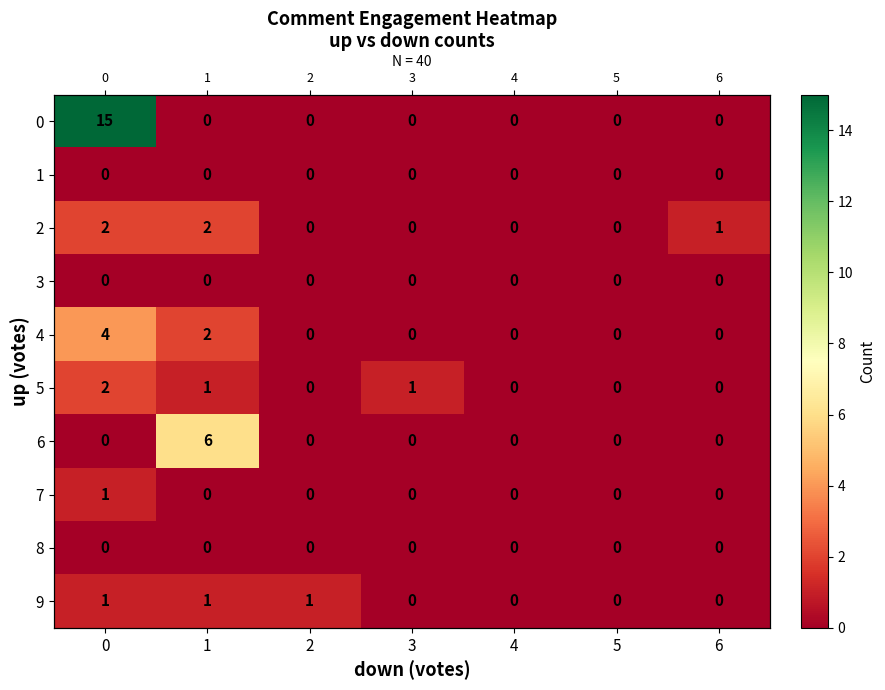

Rank the categories by row_3 value from highest to lowest.

0, 1, 2, 3, 4, 5, 6